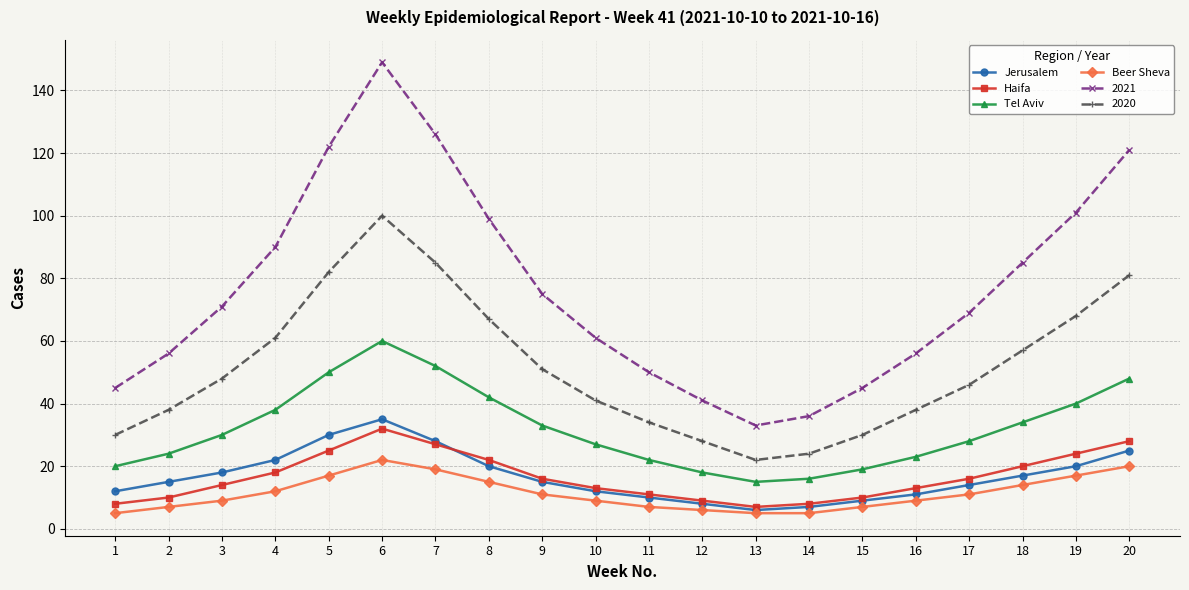

What is the total value across all series at 19?

270